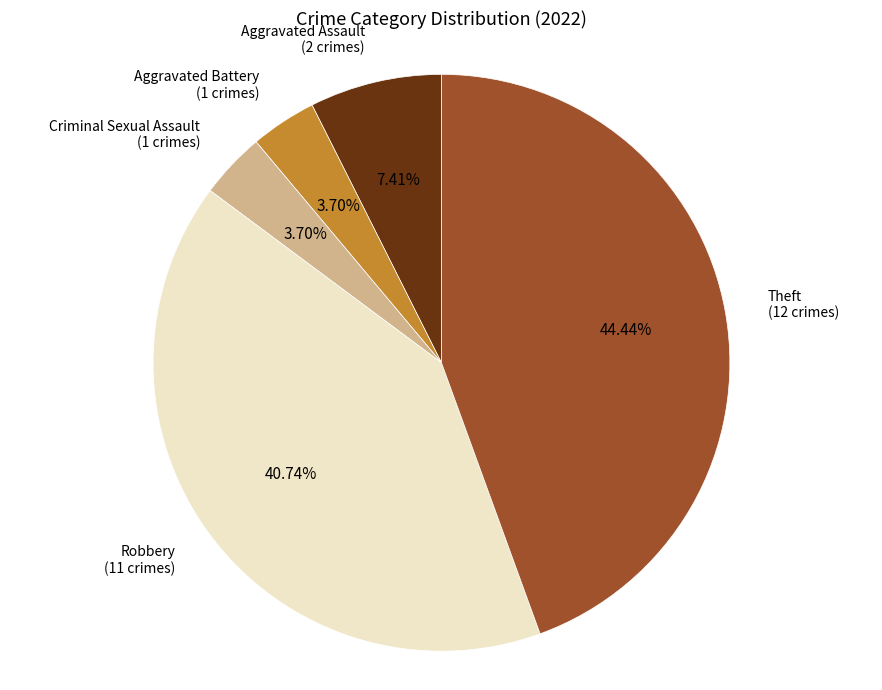

Is there a majority slice in this chart?

No